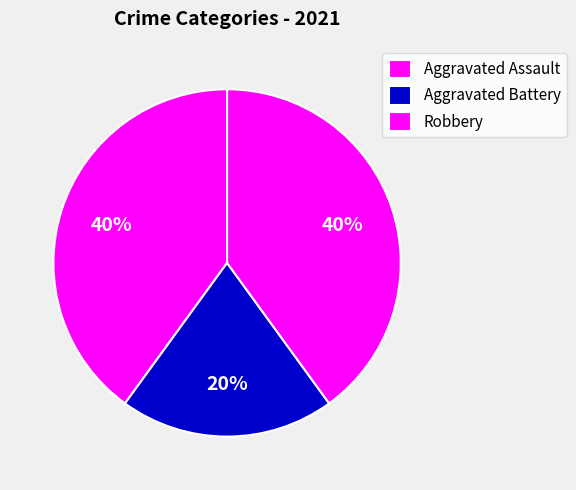

To the nearest percent, what percentage of the pie is Robbery?

40%